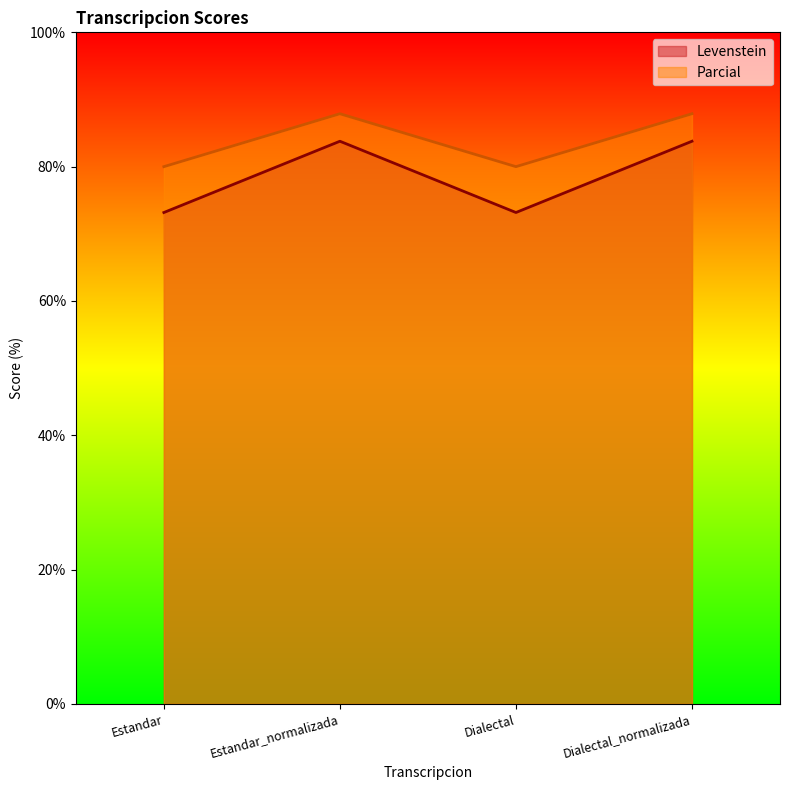

What is the label of the 1st point from the right?

Dialectal_normalizada